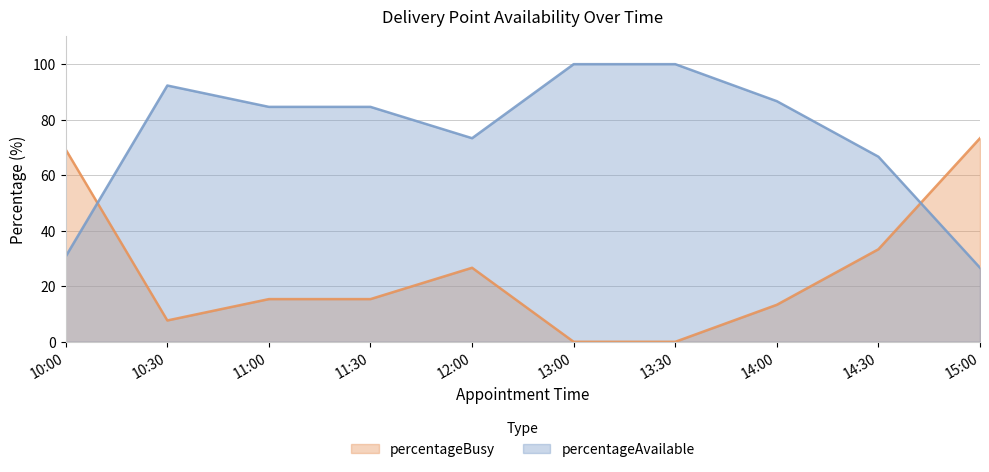

What is the label of the 8th point from the left?

14:00